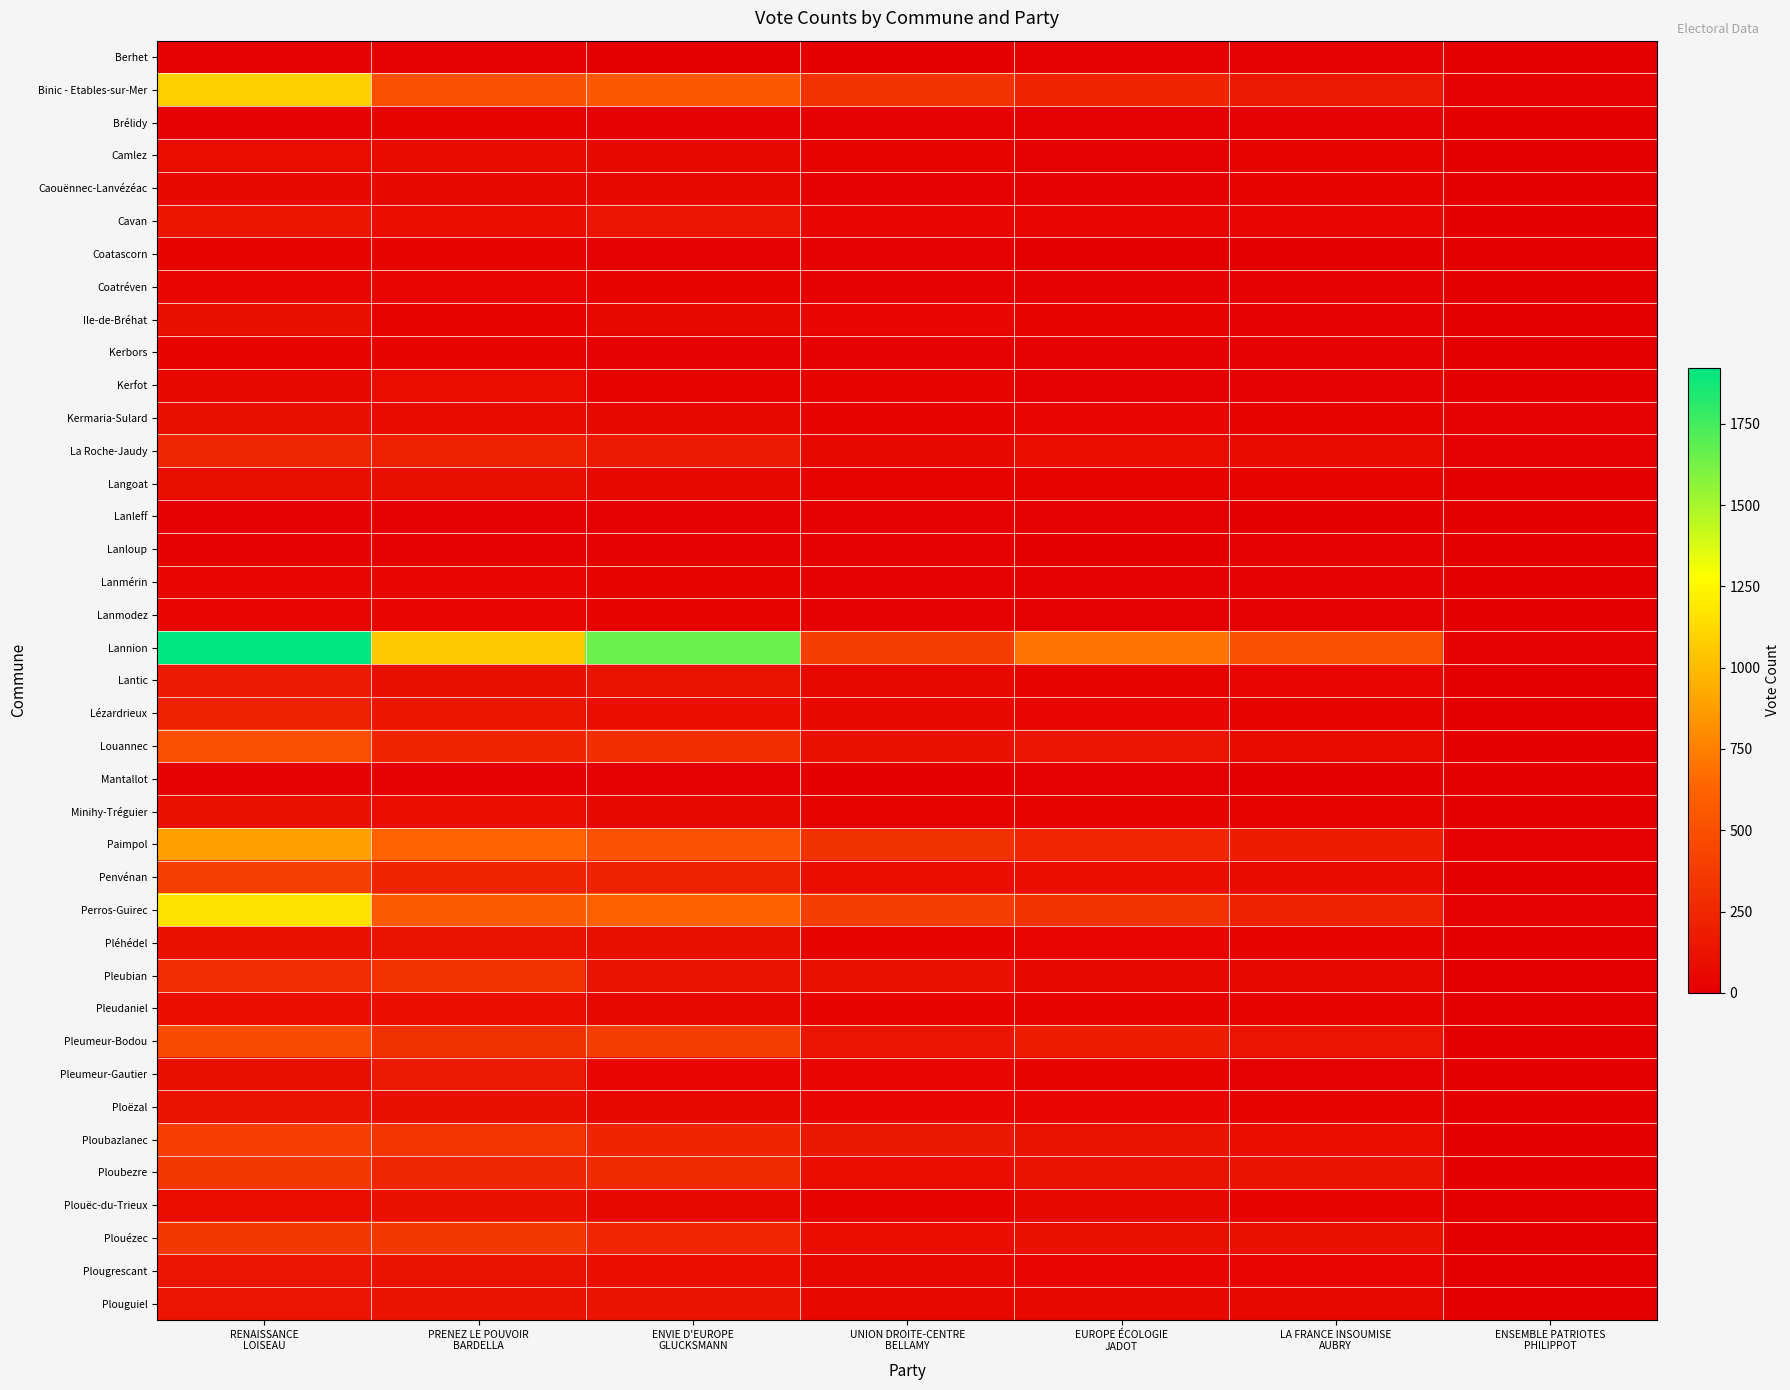

At LA FRANCE INSOUMISE AUBRY, list the series in order from smallest to largest.

Coatascorn, Mantallot, Lanleff, Kerbors, Berhet, Lanloup, Brélidy, Ile-de-Bréhat, Coatréven, Lanmodez, Lanmérin, Kerfot, Pleumeur-Gautier, Caouënnec-Lanvézéac, Kermaria-Sulard, Langoat, Plouëc-du-Trieux, Camlez, Pleudaniel, Ploëzal, Lézardrieux, Minihy-Tréguier, Pléhédel, Lantic, Cavan, Plougrescant, Pleubian, Plouguiel, La Roche-Jaudy, Louannec, Penvénan, Ploubazlanec, Plouézec, Ploubezre, Pleumeur-Bodou, Binic - Etables-sur-Mer, Paimpol, Perros-Guirec, Lannion